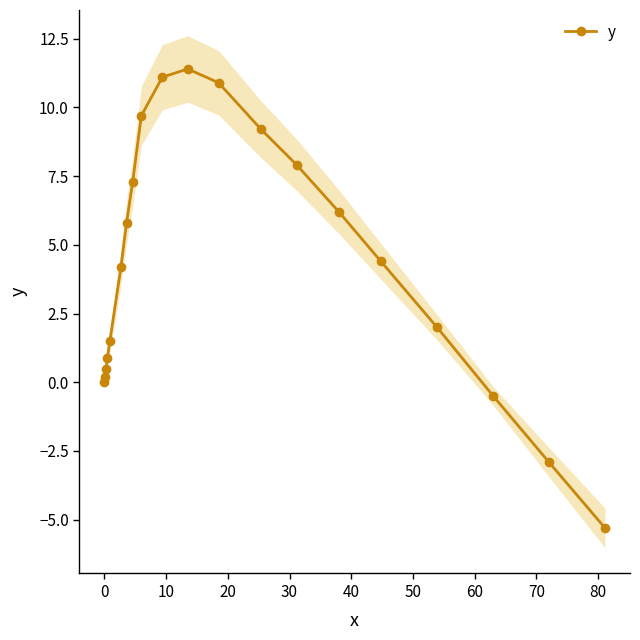

True or false: y has more than 0 points higher than both neighbors.

True